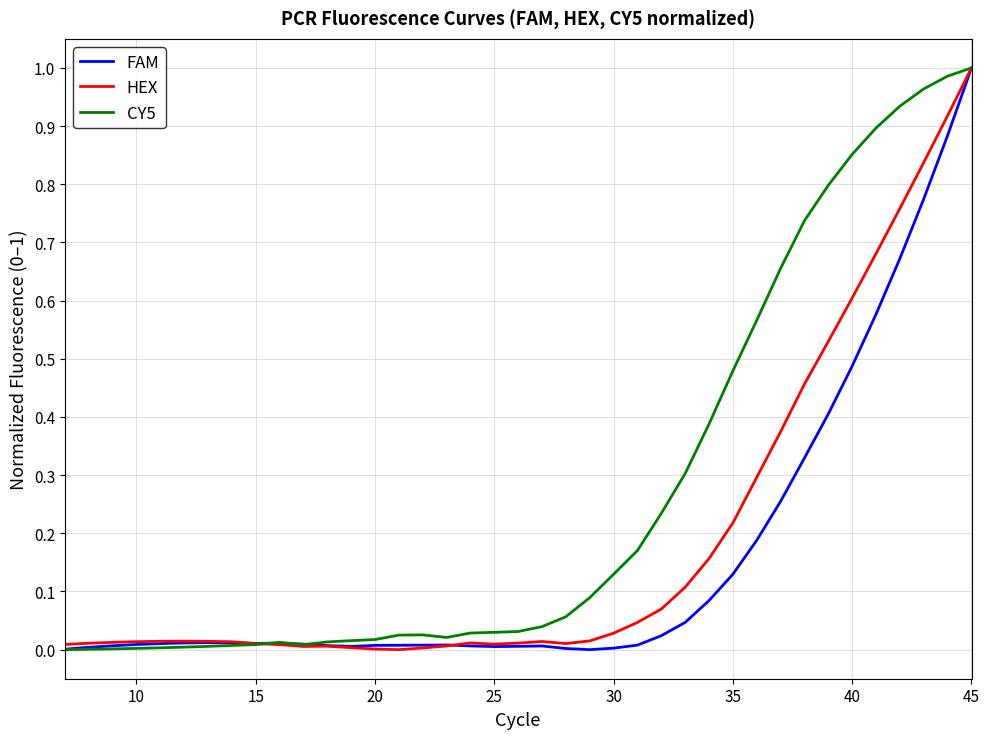

What is the sum of all CY5 values?

10.5